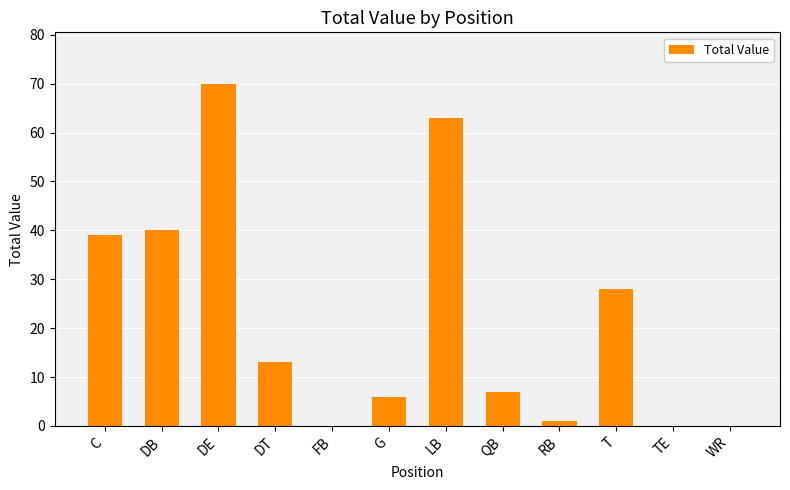

What is the sum of all values?

267